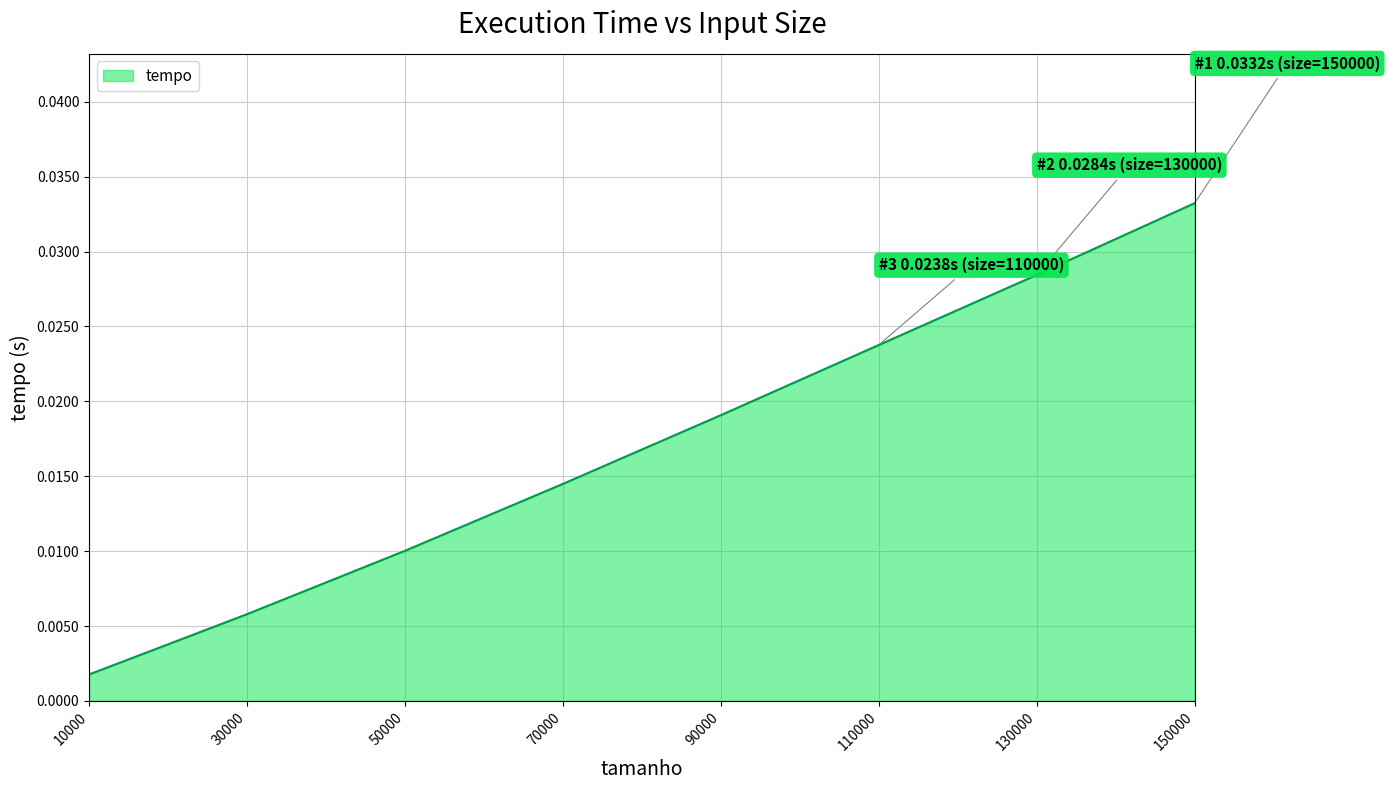

Where is the data nearest to the value 0?

10000